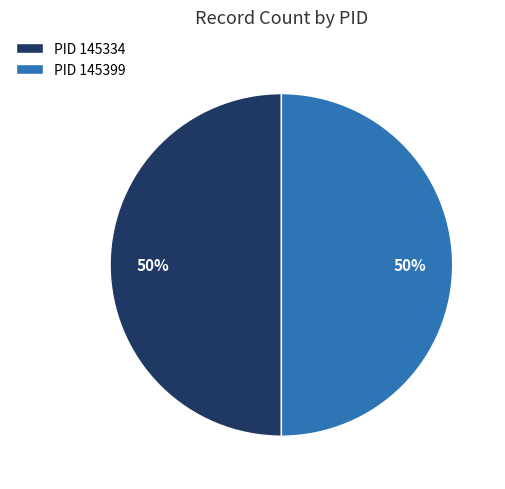

Approximately how many times larger is the value at PID 145399 compared to PID 145334?

1.0